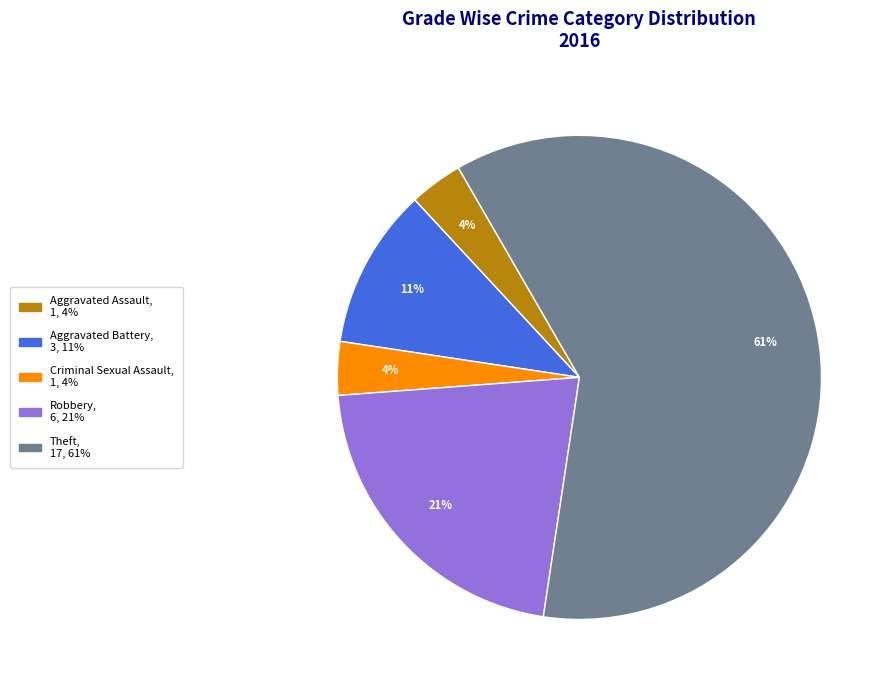

What percentage is the Aggravated Battery slice, to the nearest percent?

11%